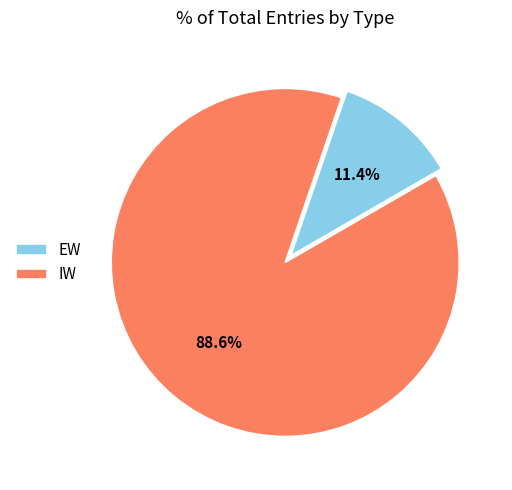

To the nearest percent, what portion does EW represent?

11%